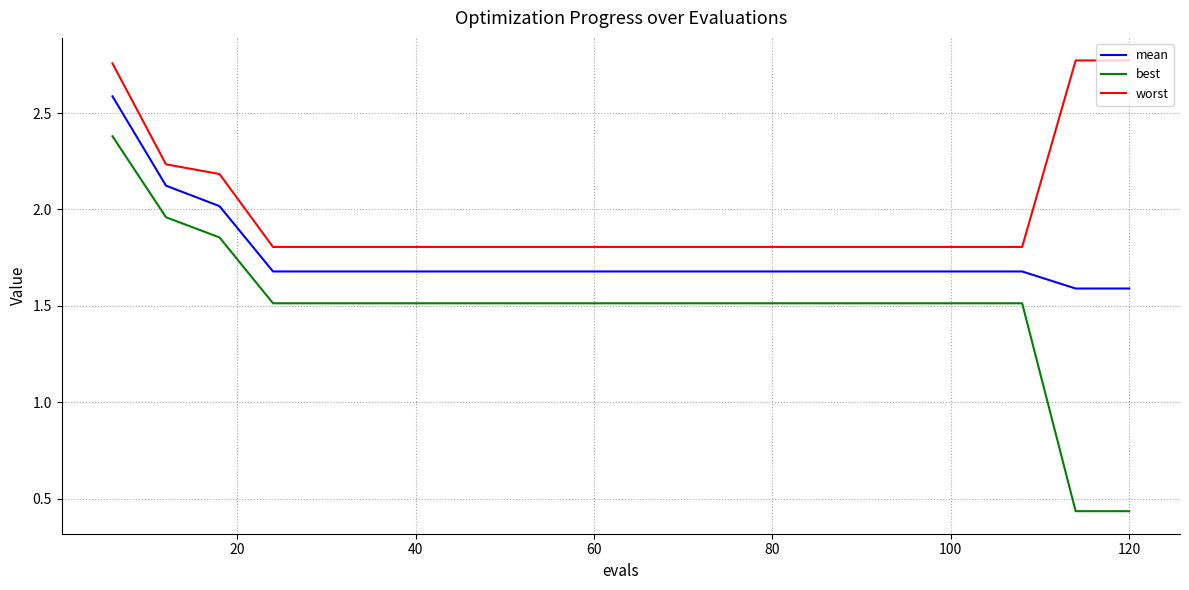

Which series has the widest spread of values?

best